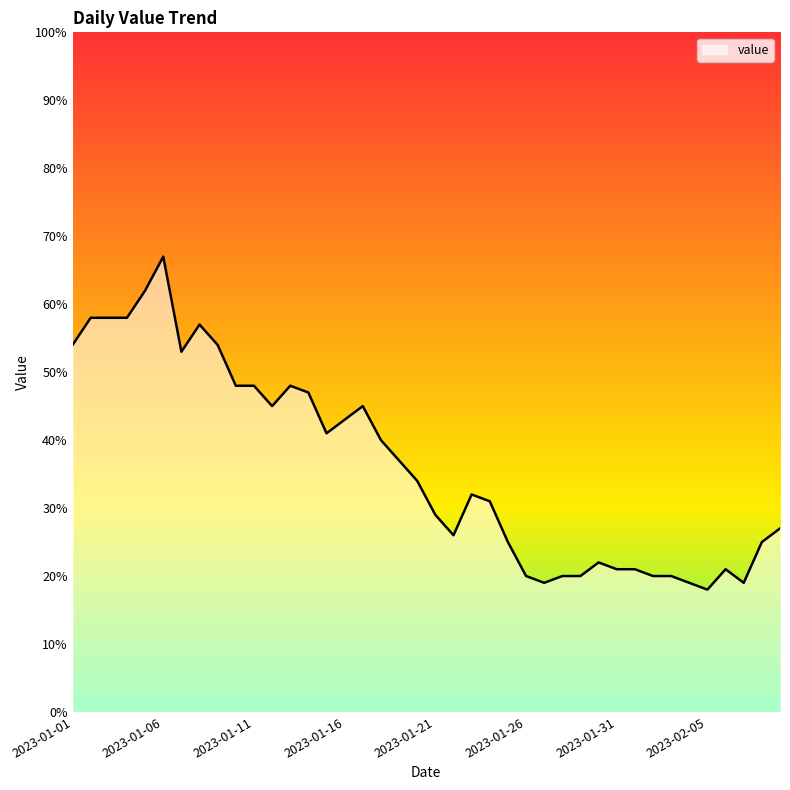

What is the minimum value shown in the chart?

18